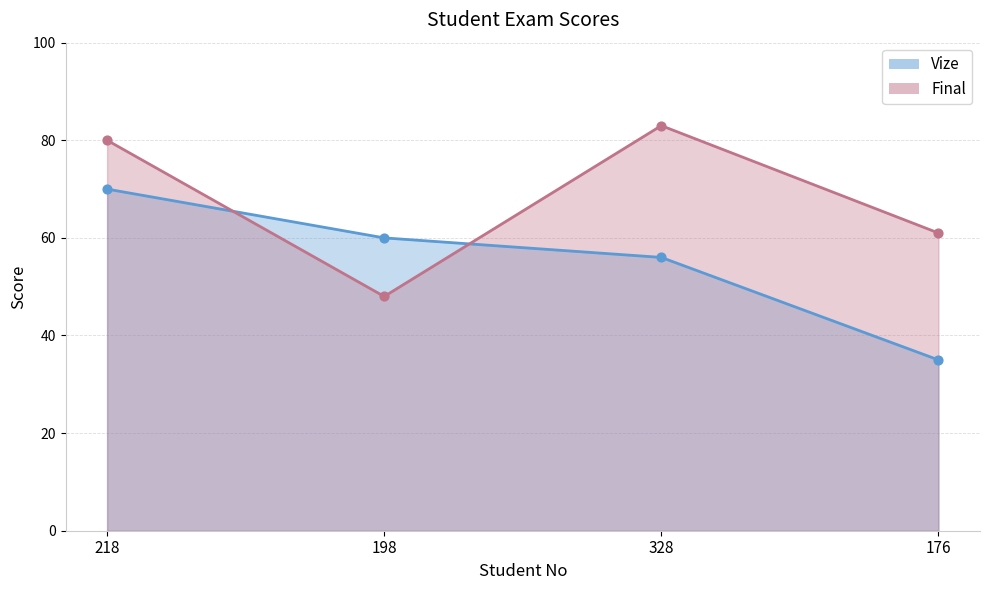

At which category is the sum across all series the highest?

218